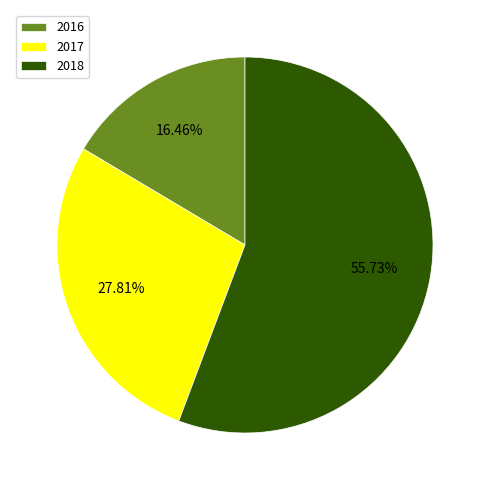

Which slice is the largest?

2018